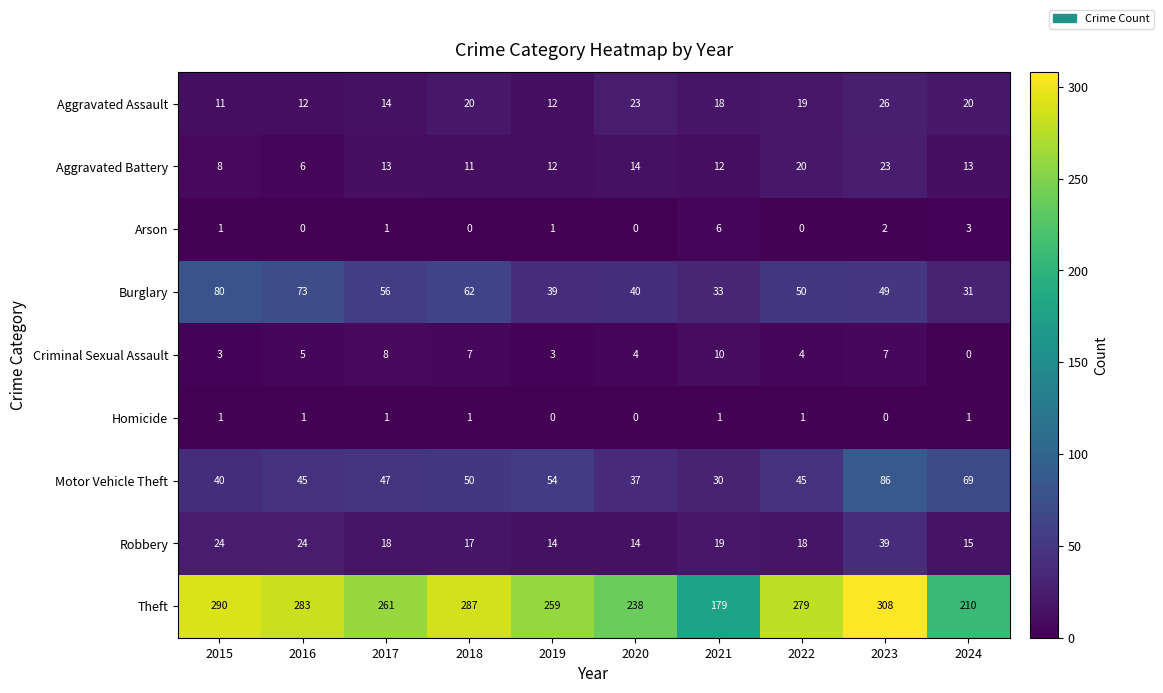

What is the difference between the Theft values at 2020 and 2023?

70